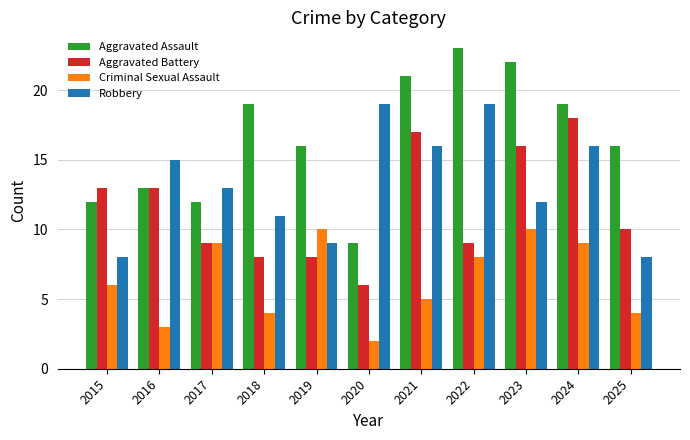

The value of Aggravated Battery at 2016 is 22. True or false?

False